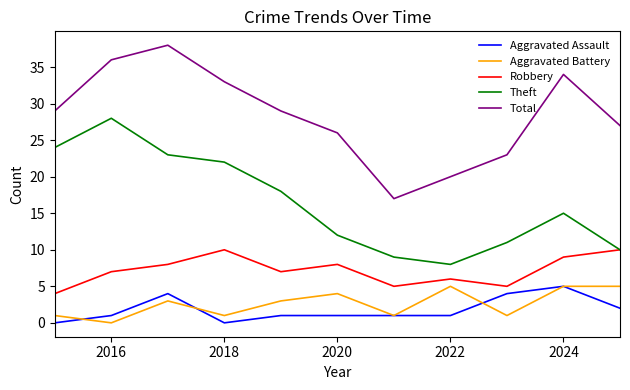

How many values in the Total series are below 29?

5